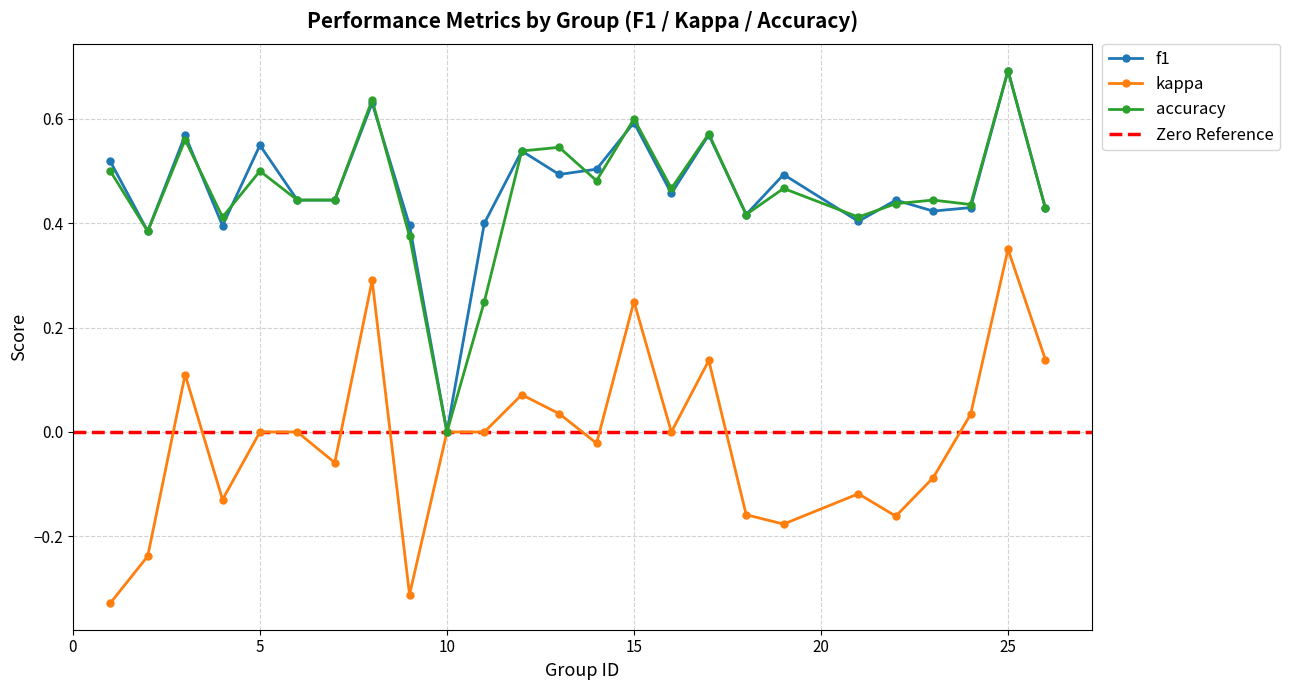

The value of kappa at 21 is -0.1. True or false?

True